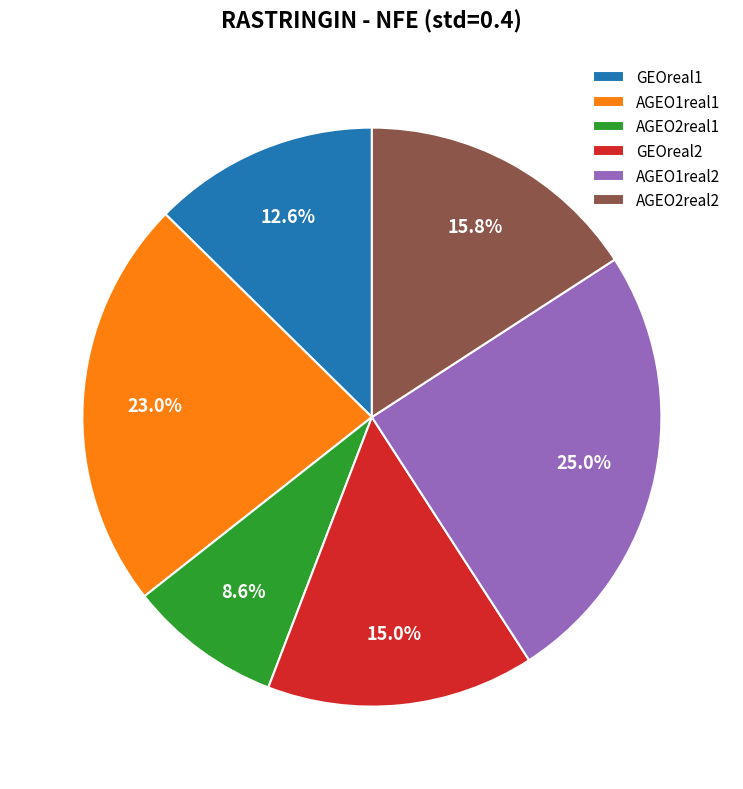

Is it true that AGEO1real1 is 23% of the pie?

True